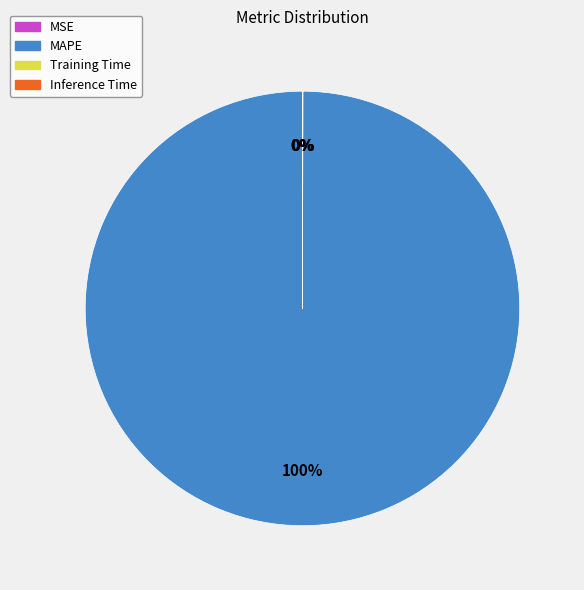

Which category has the biggest portion of the pie?

MAPE